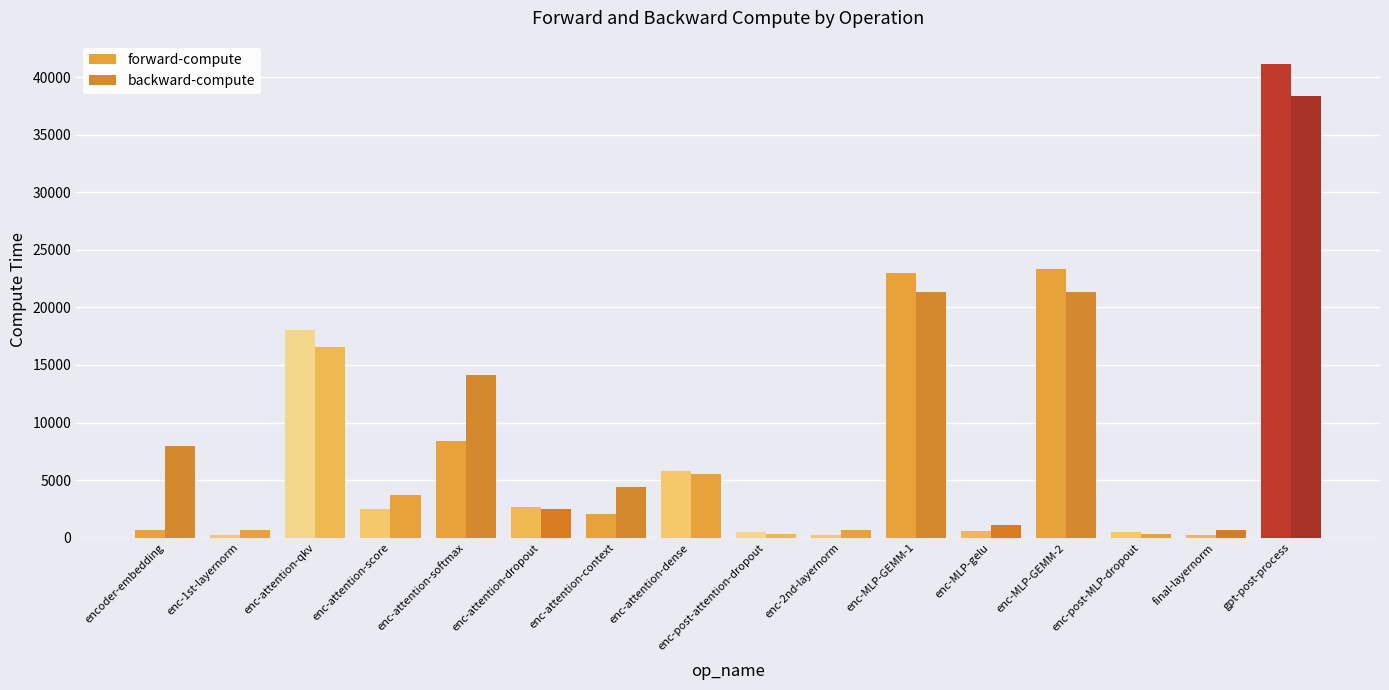

What is the value of the forward-compute bar at the 15th from the left?

224.2